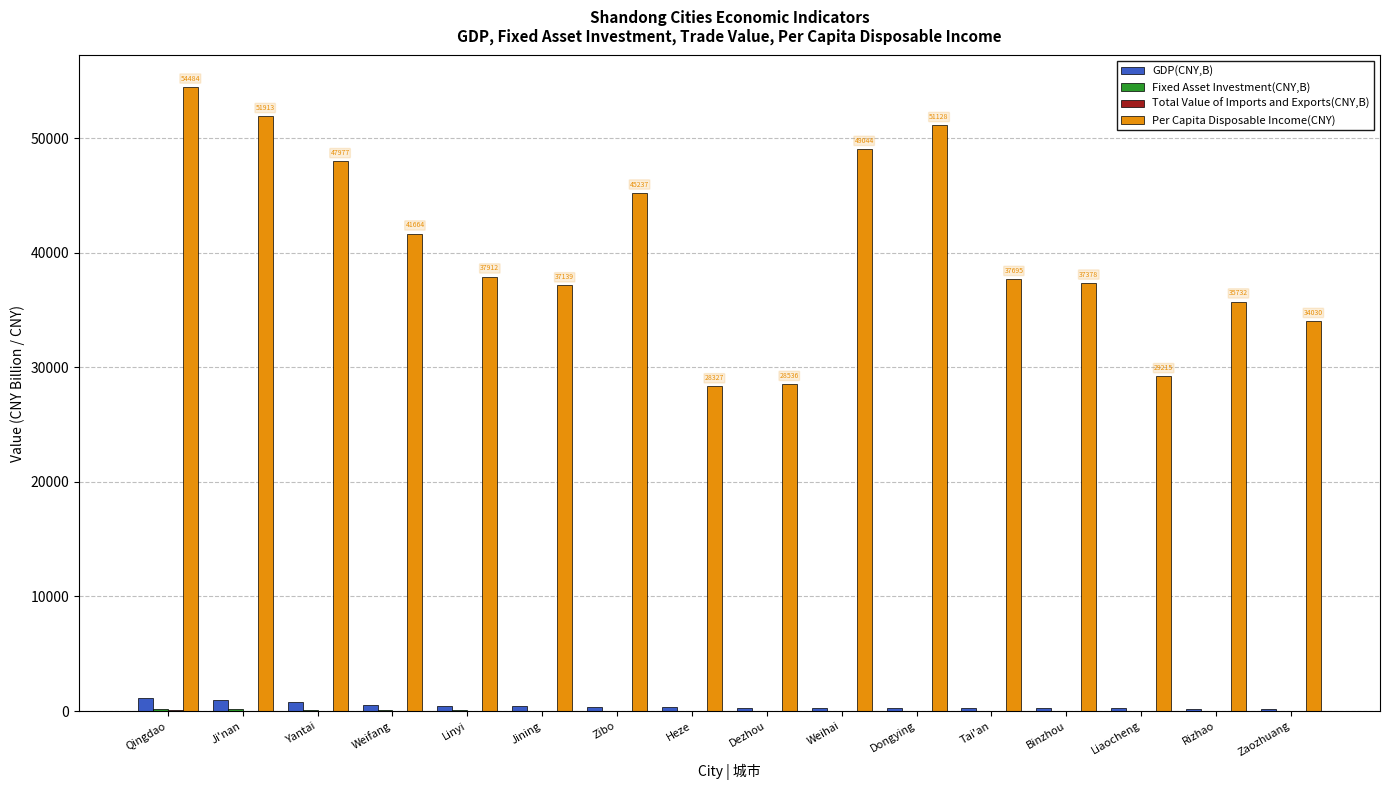

What is the sum of all GDP(CNY,B) values?

7047.6